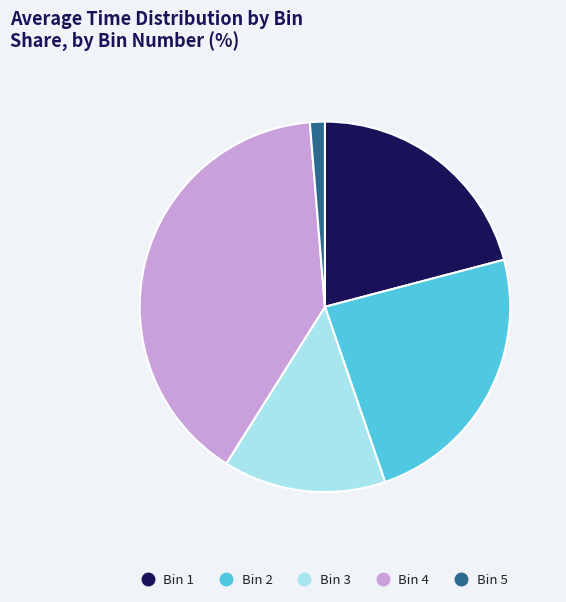

Approximately how many times larger is the value at Bin 2 compared to Bin 3?

1.7